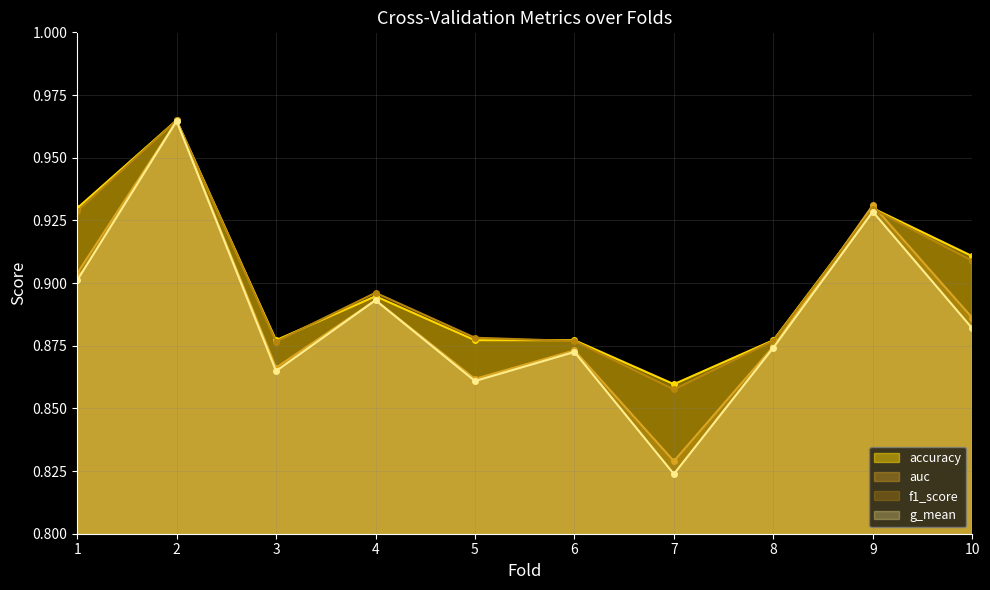

Which series changed the most between 6 and 10?

accuracy